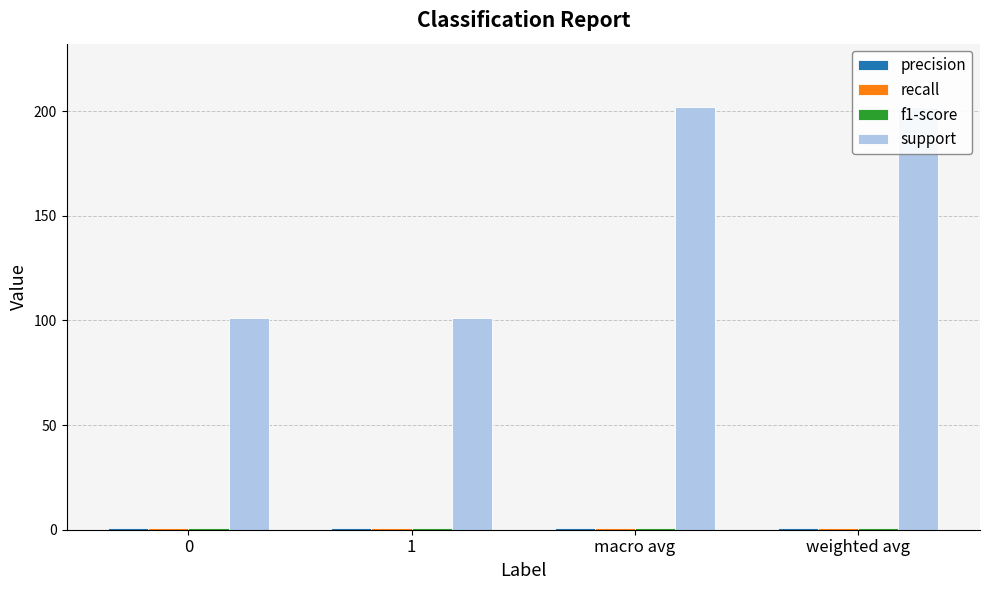

Reading right to left, list all the values displayed in this chart.

precision: weighted avg=0.8	macro avg=0.8	1=0.8	0=0.8
recall: weighted avg=0.8	macro avg=0.8	1=0.8	0=0.8
f1-score: weighted avg=0.8	macro avg=0.8	1=0.8	0=0.8
support: weighted avg=202.0	macro avg=202.0	1=101.0	0=101.0